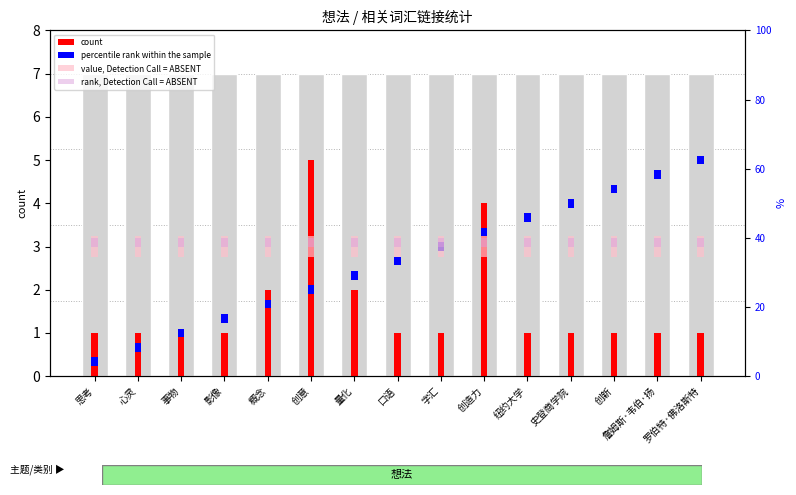

What is the value of the count bar at the 15th from the left?

1.0